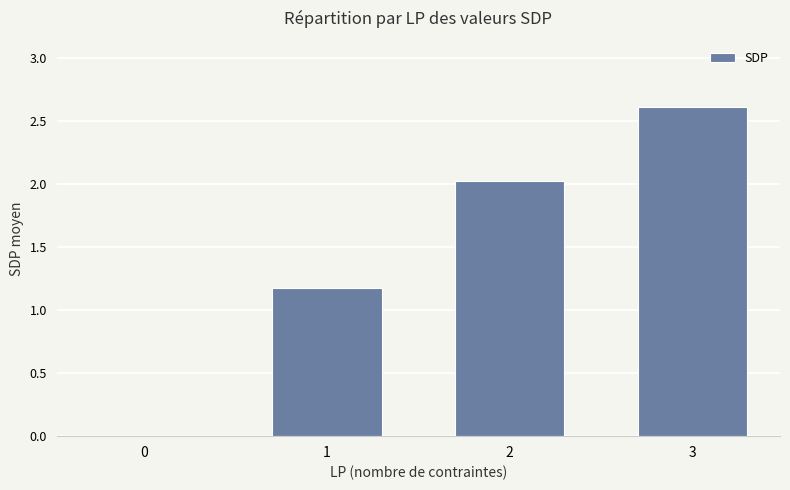

Does the chart contain stacked bars?

No